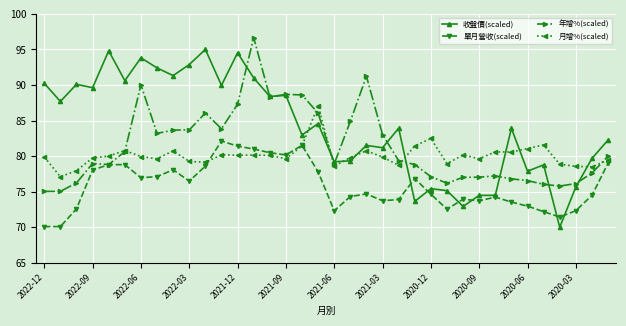

True or false: 年增%(scaled) has more than 2 points higher than both neighbors.

True